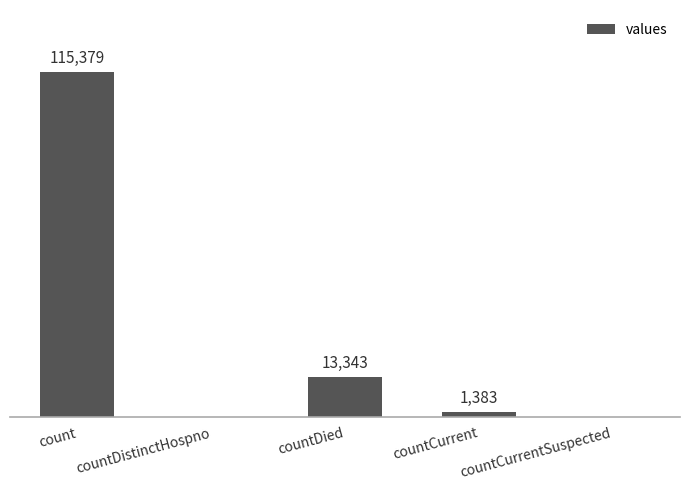

At which label does the data first exceed 1383?

count